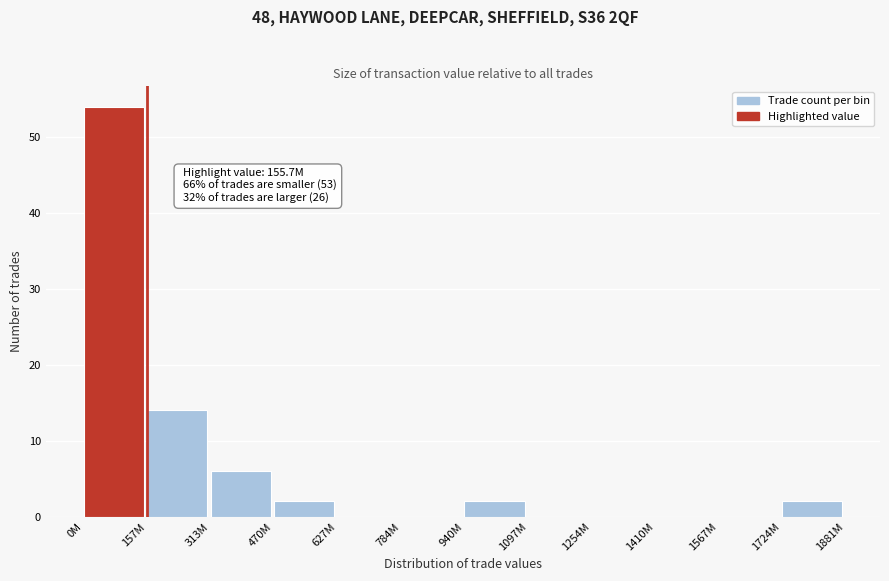

Reading right to left, extract all data points from this chart.

1724M=2	1567M=0	1410M=0	1254M=0	1097M=0	940M=2	784M=0	627M=0	470M=2	313M=6	157M=14	0M=54